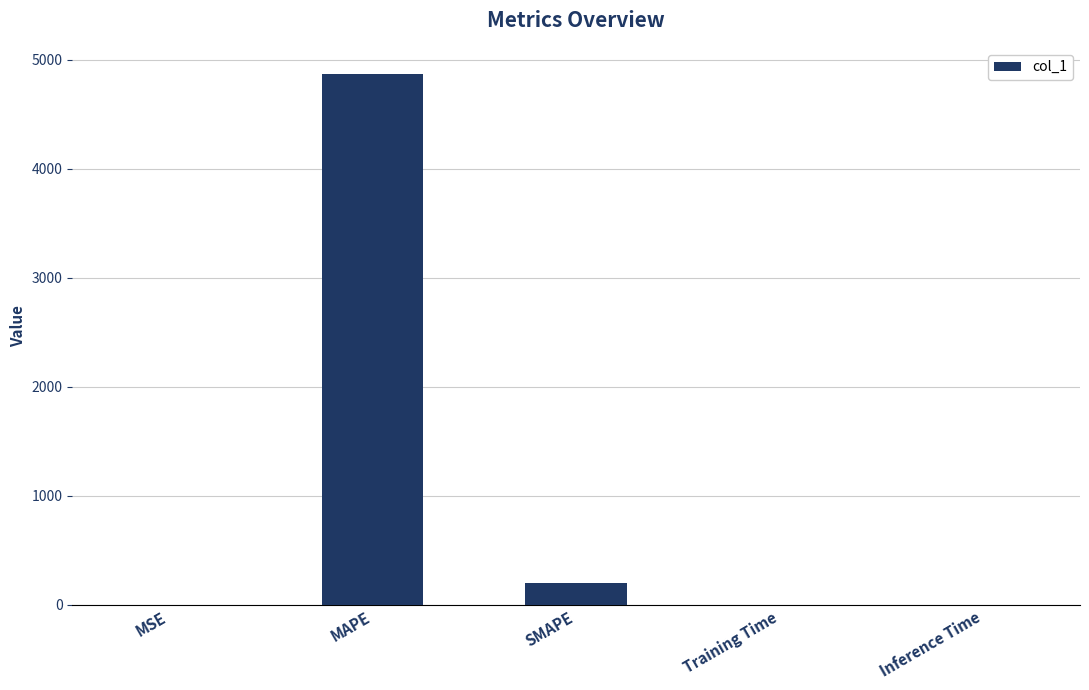

Is it true that the value at MAPE is 8470.4?

False